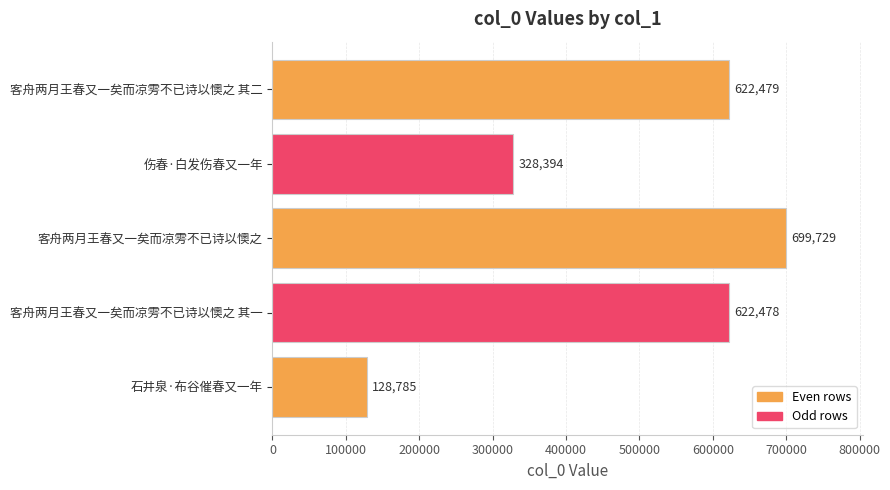

What is the difference between the second highest and minimum values?

493694